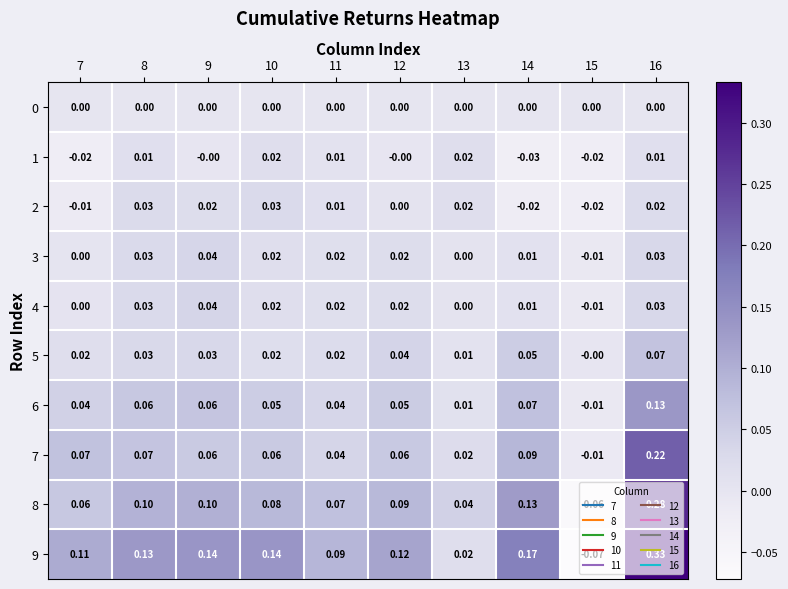

How many values in 7 are below zero?

1